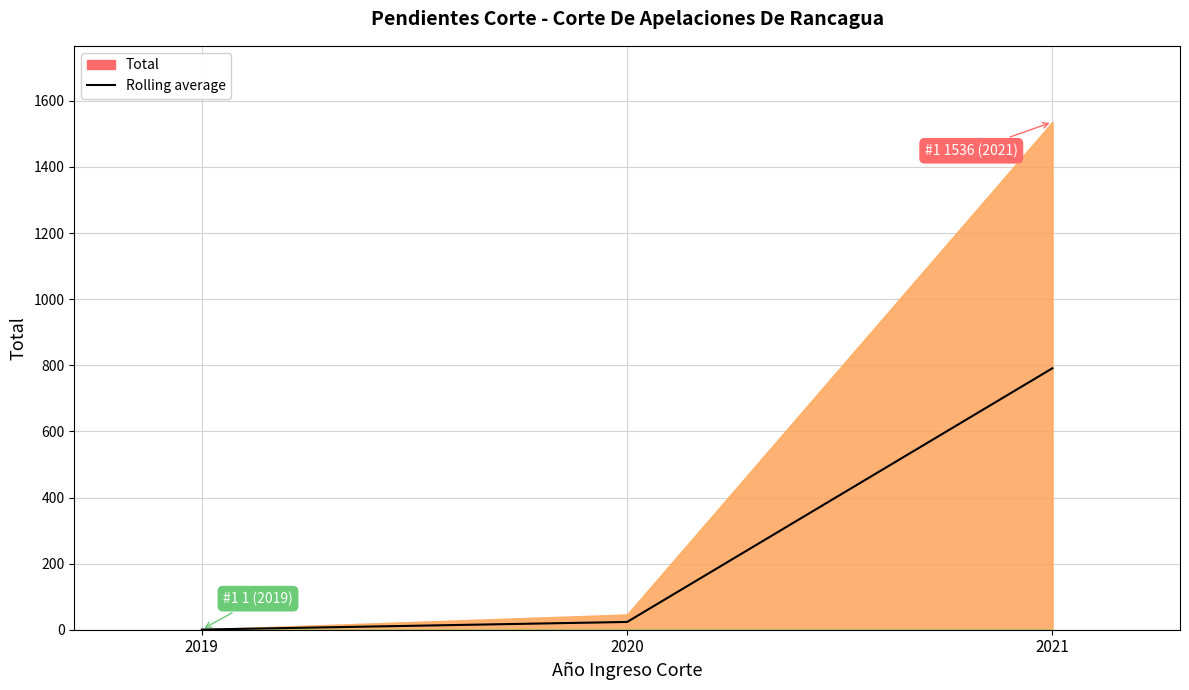

At which label does the data first exceed 23?

2020